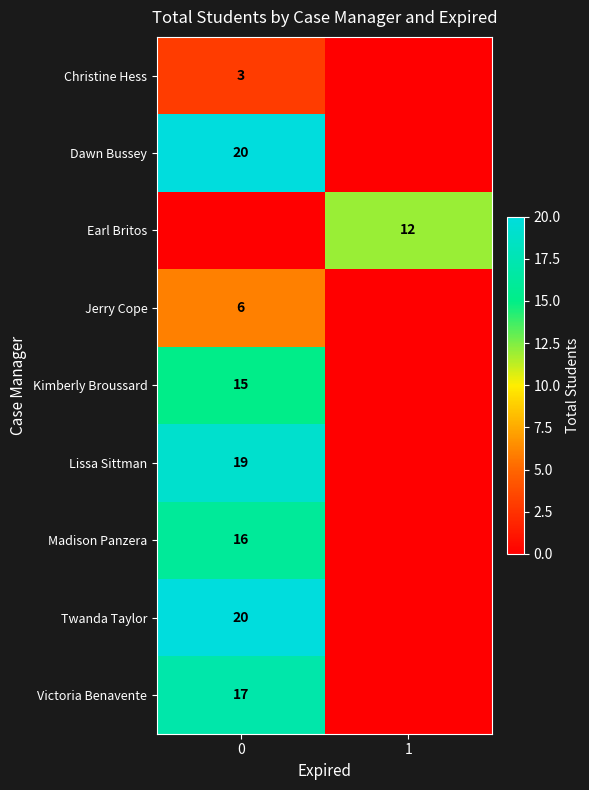

Which category has the lowest value across all series?

1